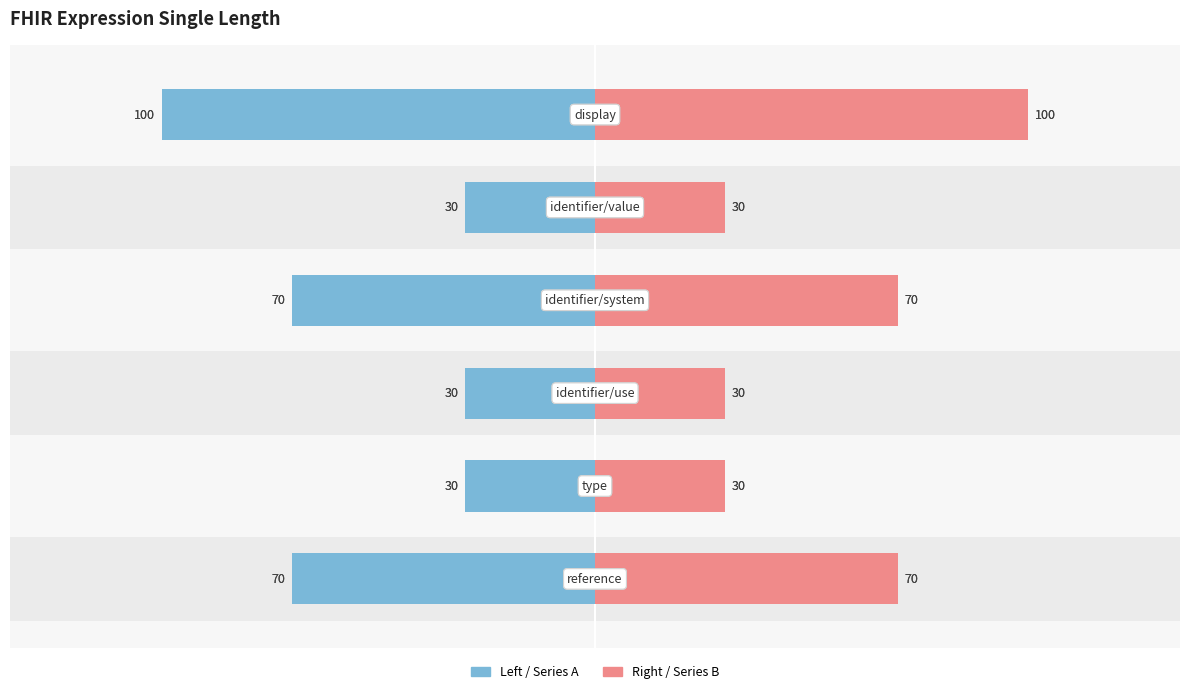

List the series in order of their overall mean, highest first.

SINGLE_LENGTH (right), SINGLE_LENGTH (left)